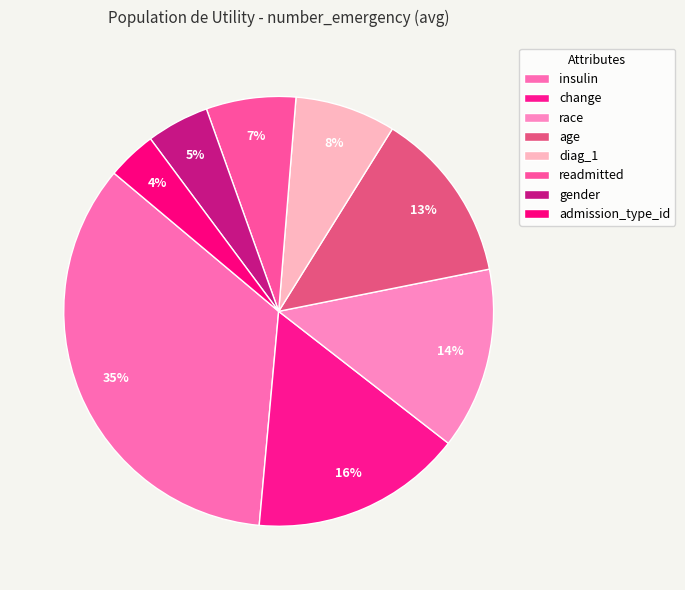

How many slices are in this pie chart?

8